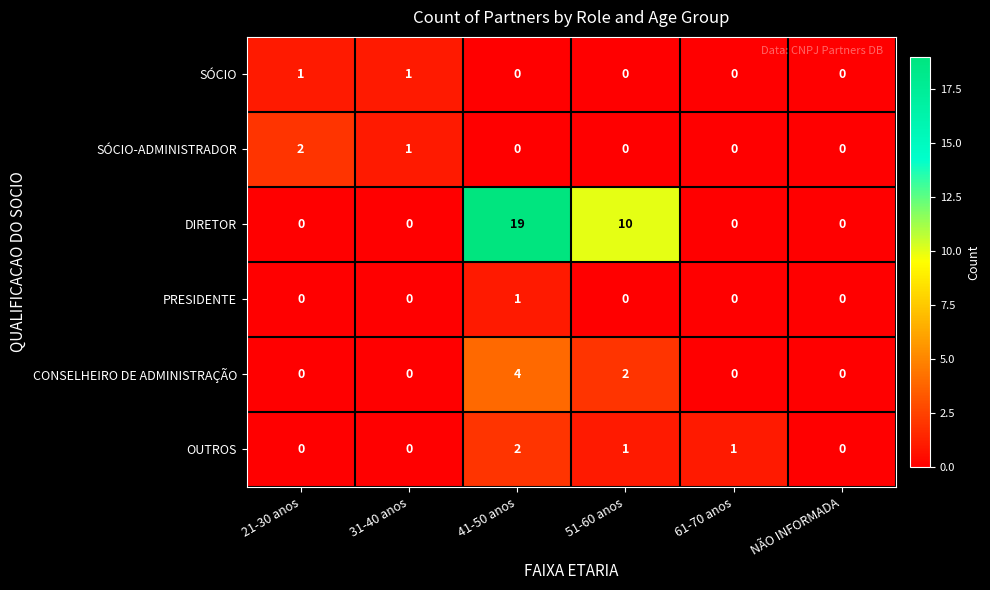

How many CONSELHEIRO DE ADMINISTRAÇÃO values are between 0 and 2?

5